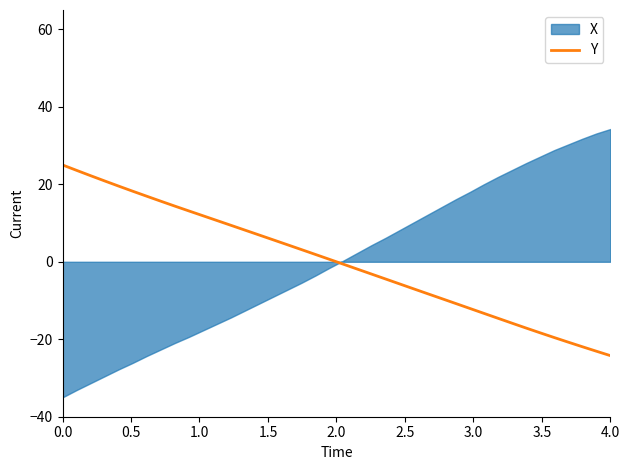

Is it true that Y equals 14.4 at 0.0?

False